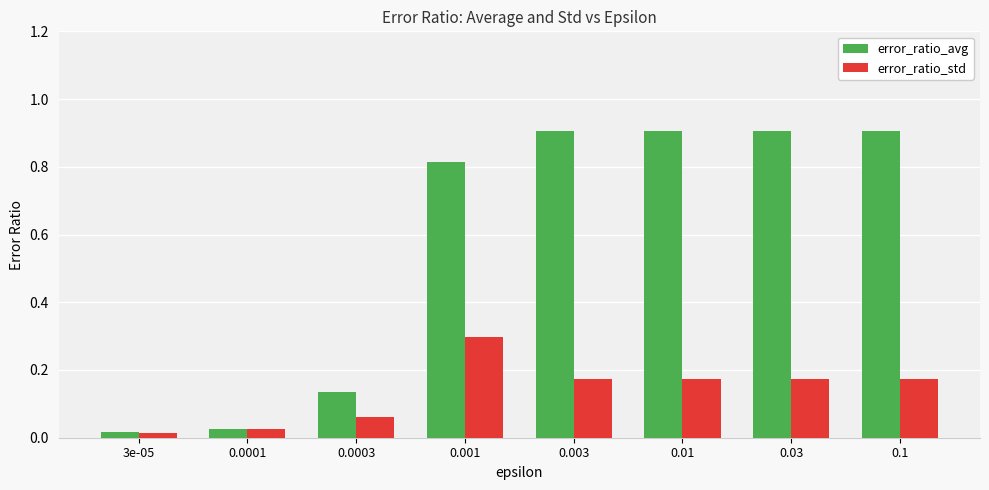

How many groups of bars are there?

8